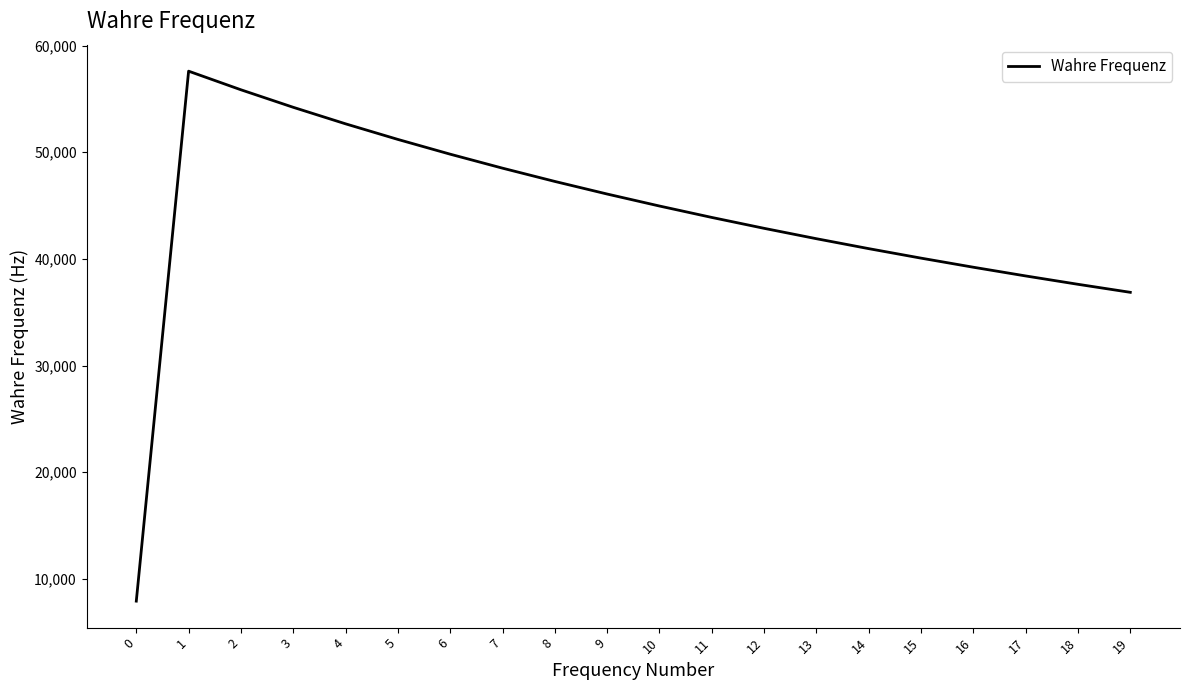

What is the sum of the values at 18 and 16?

76833.3